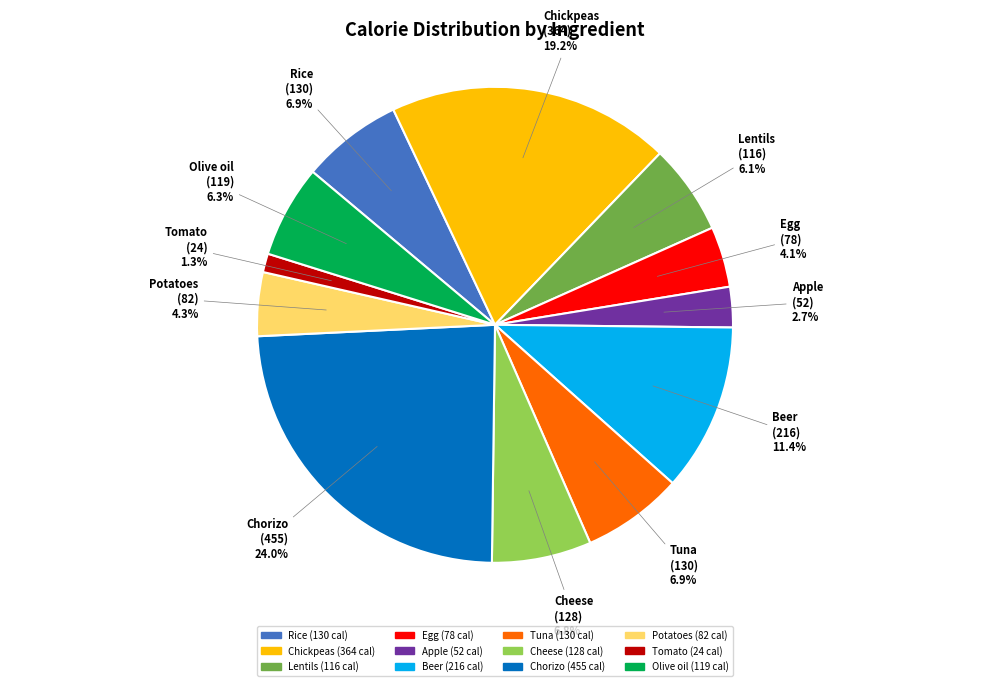

Does Lentils represent more than half of the total?

No